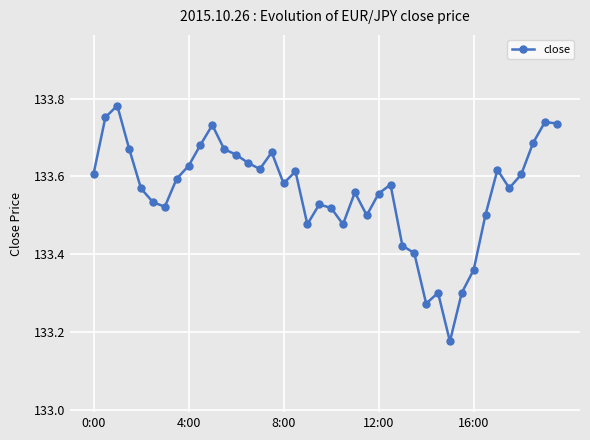

What is the difference between the maximum and minimum values?

0.6